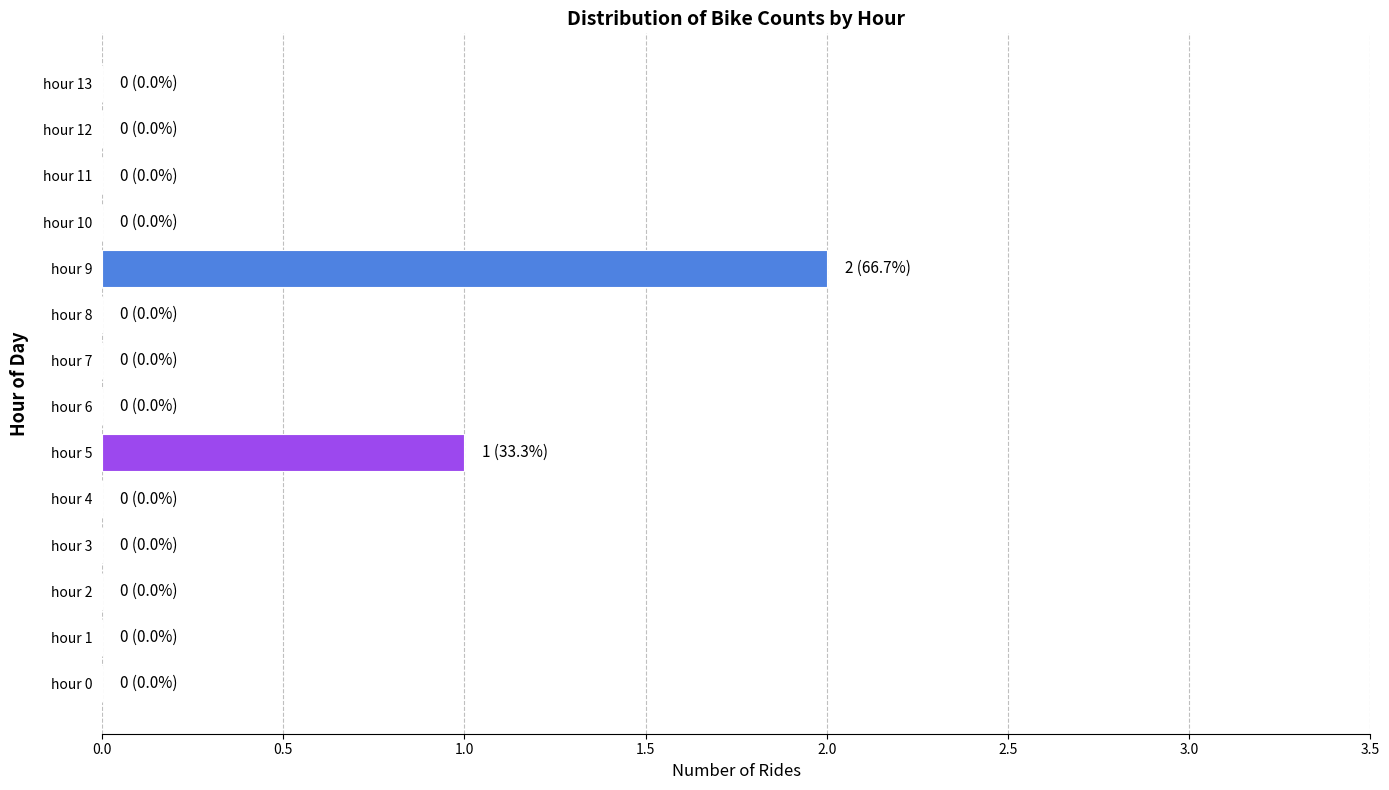

At which category does the chart reach its peak across all series?

hour 9